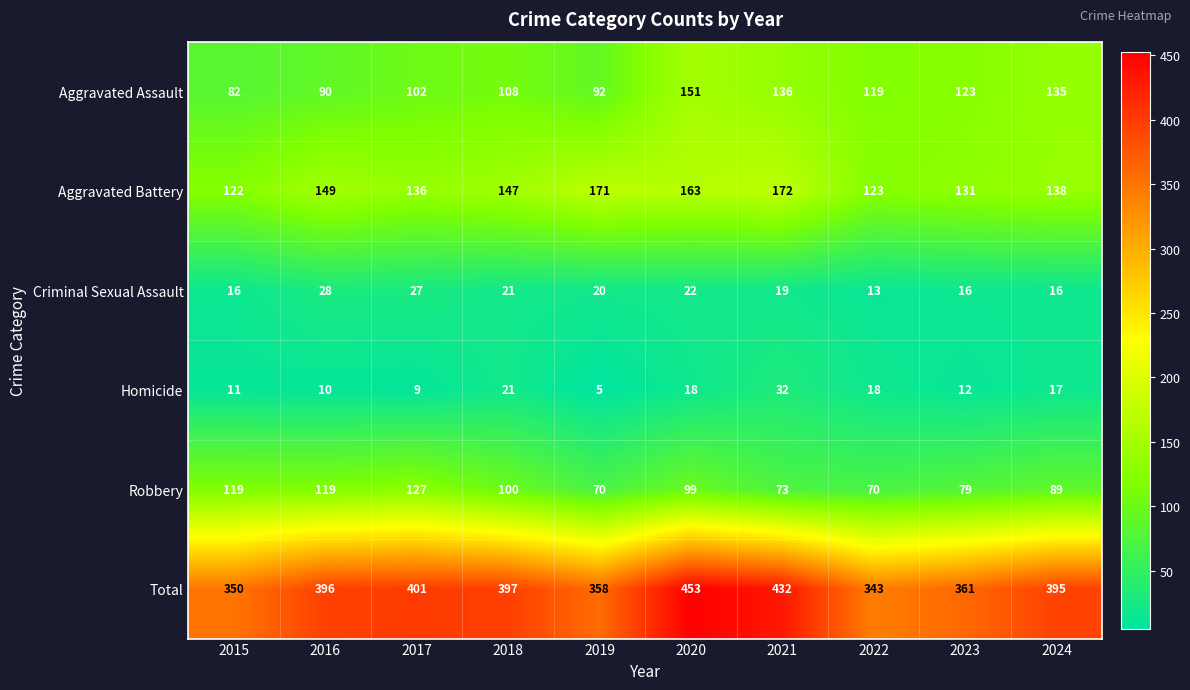

What is the sum of all Aggravated Assault values?

1138